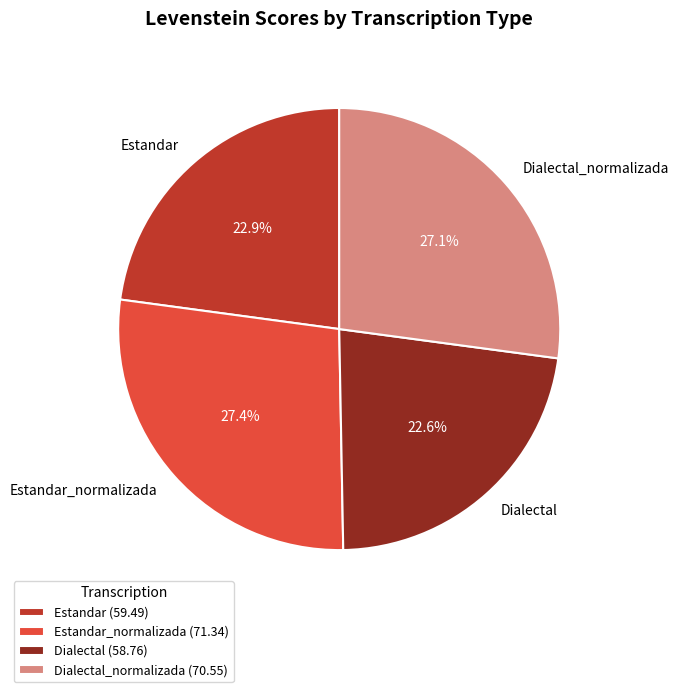

Count the number of slices in the pie.

4